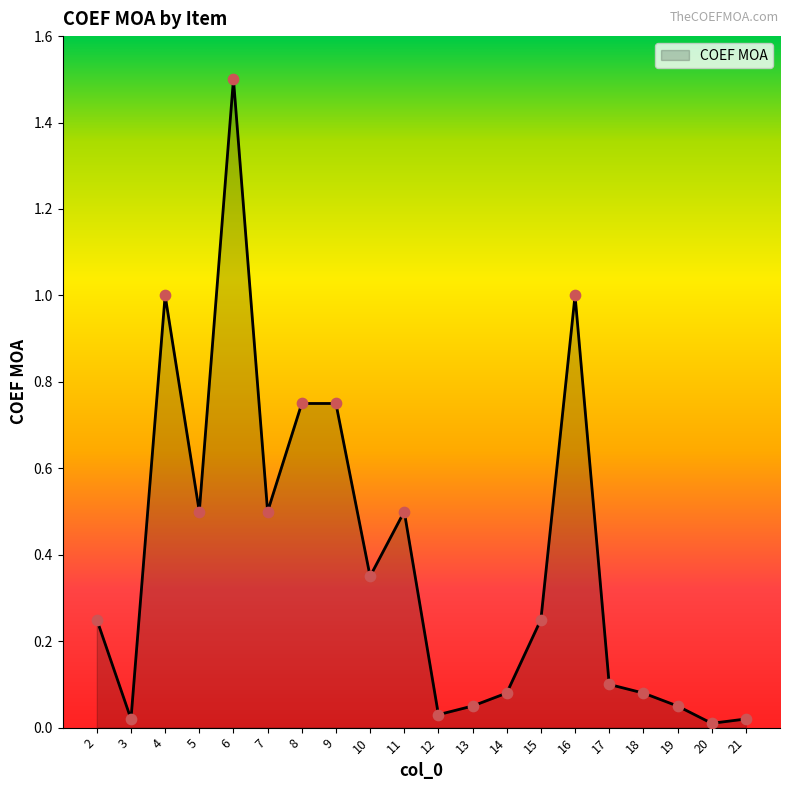

Between 7 and 19, which is larger?

7